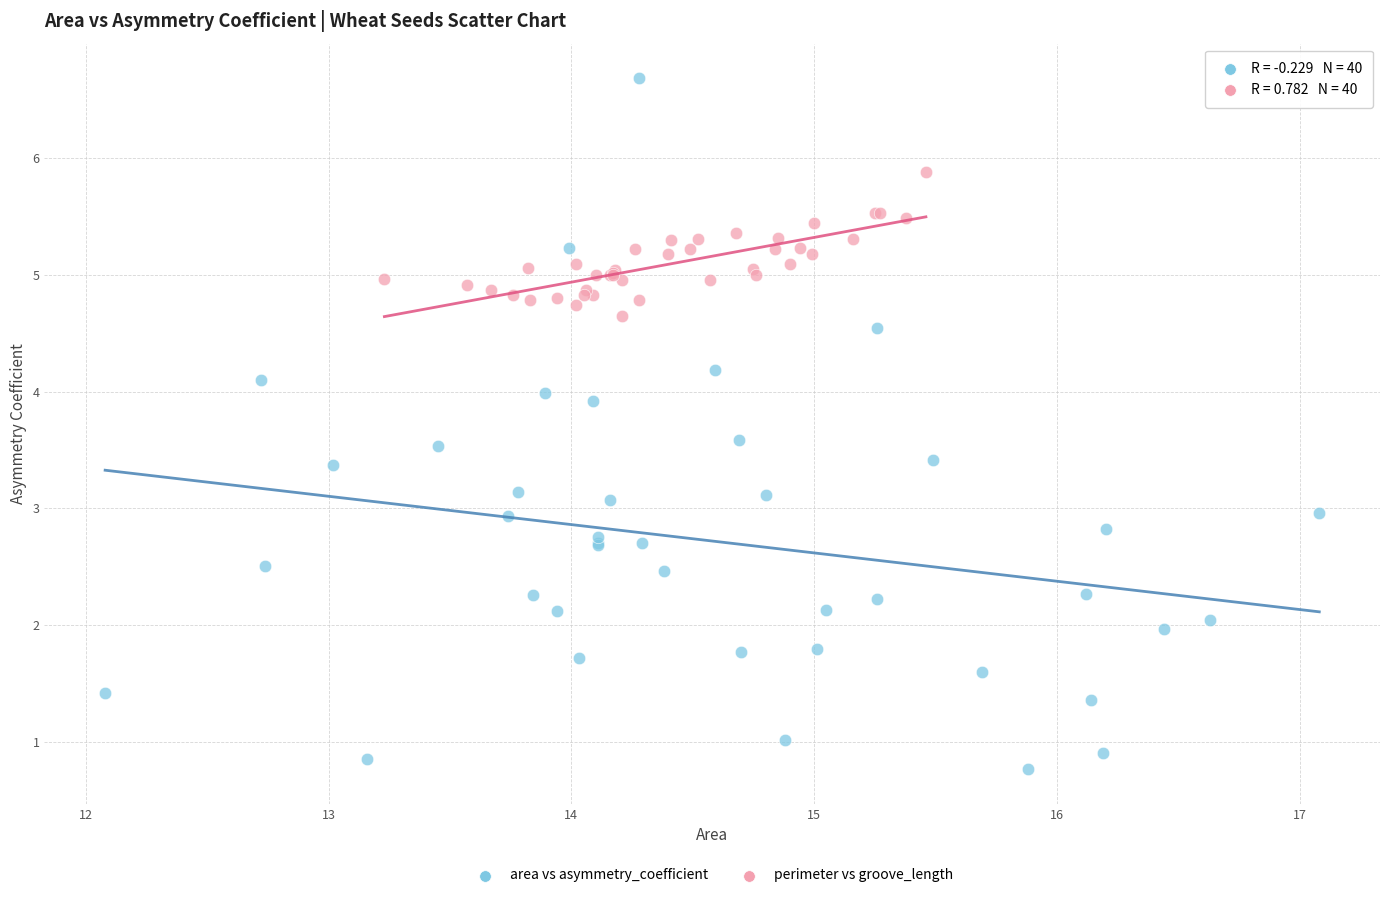

Which series has the widest spread of Y values?

area vs asymmetry_coefficient